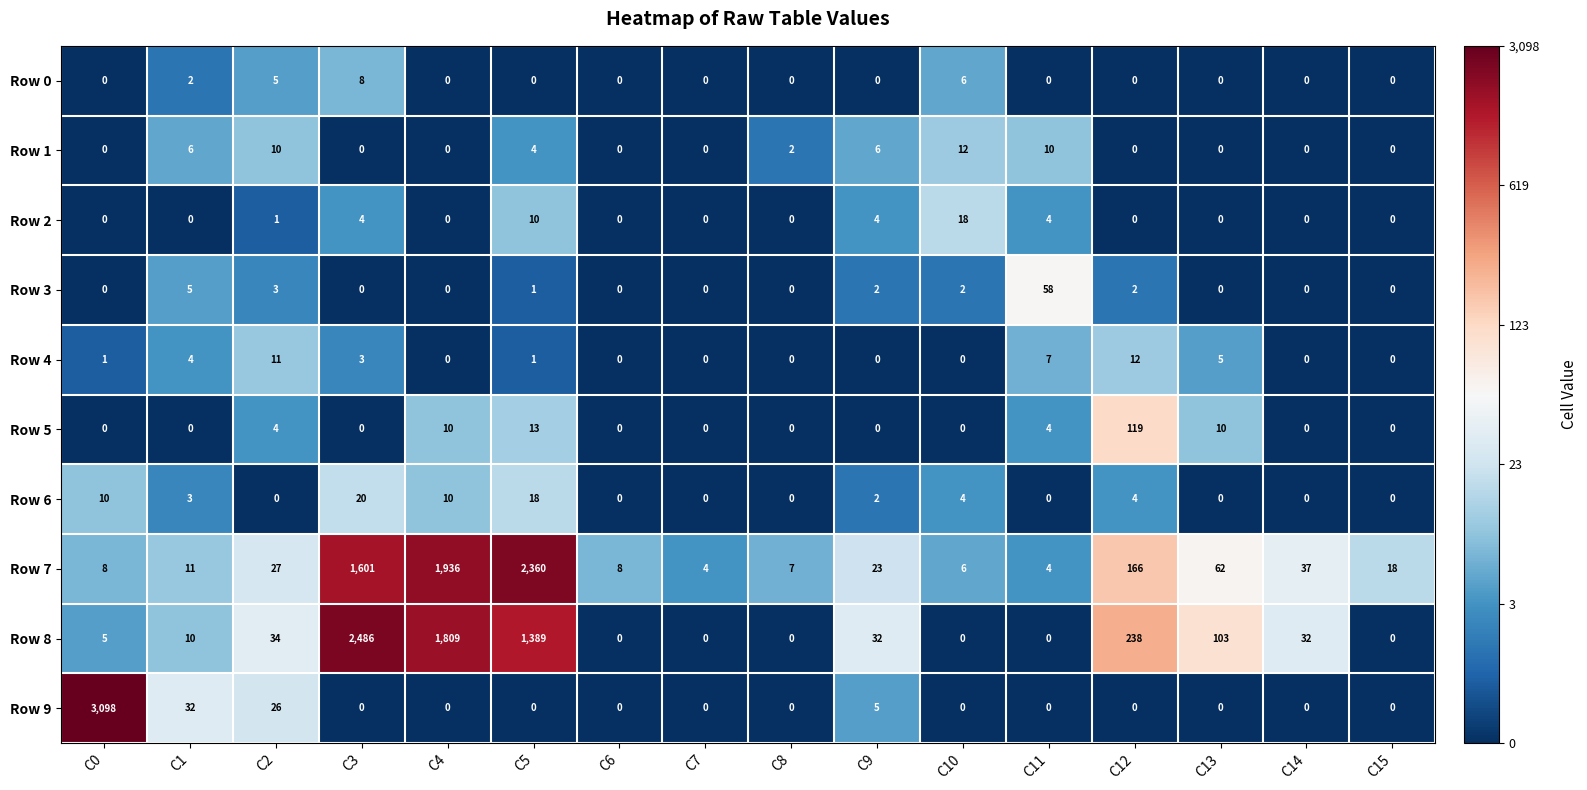

Where is Row 9 nearest to the value 1549?

C1